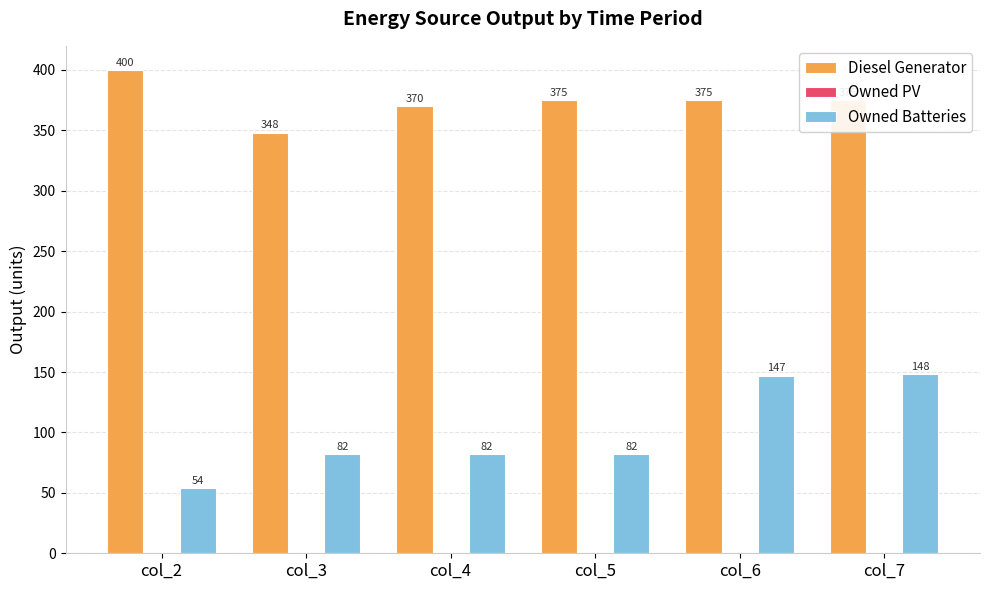

Are the bars horizontal?

No